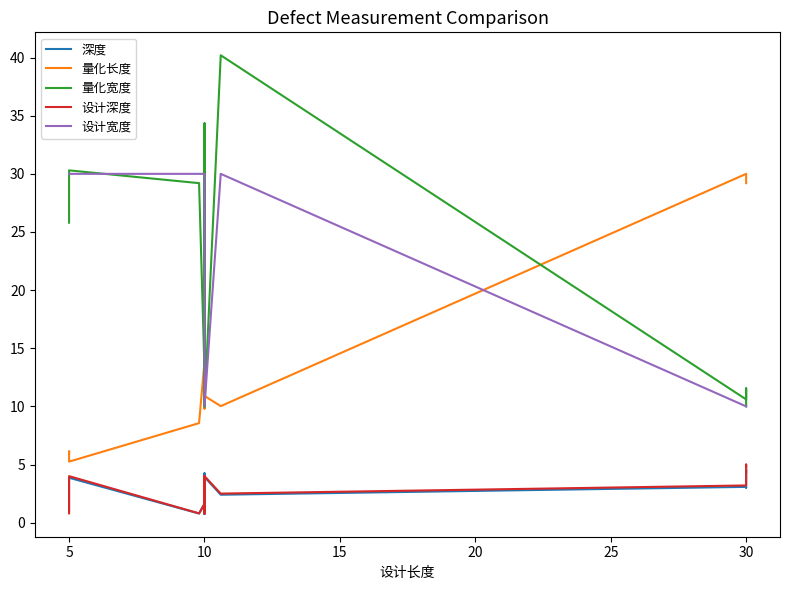

Where is 深度 nearest to the value 2?

10